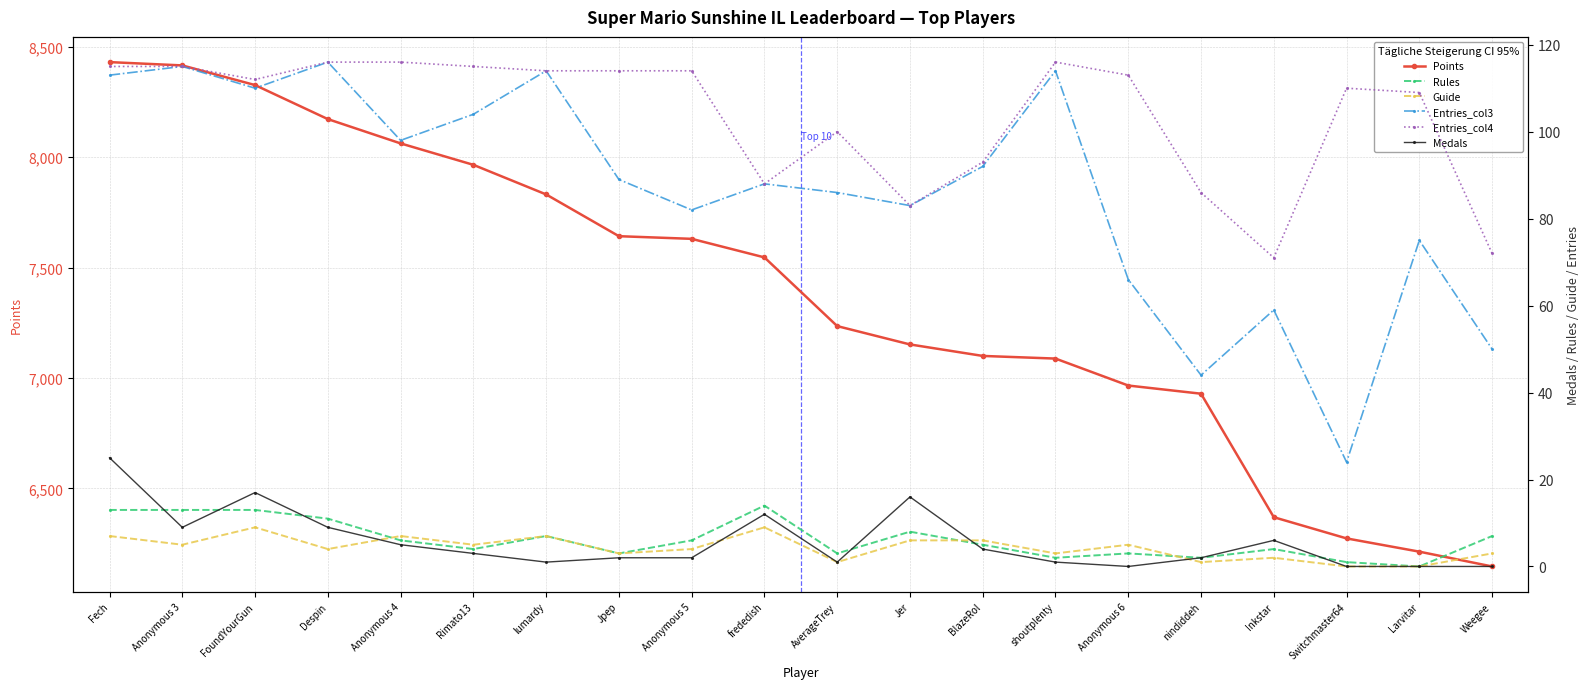

What position from the right is frededish?

11